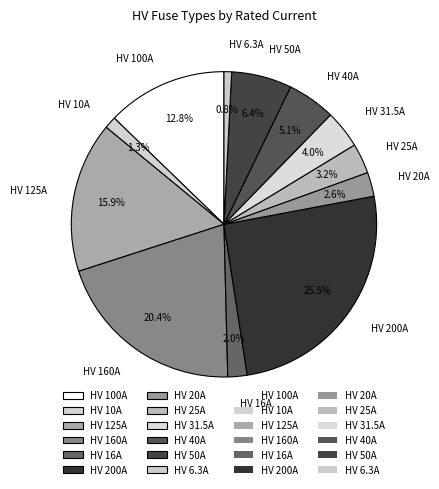

What percentage do HV 31.5A and HV 25A together represent?

7.2%